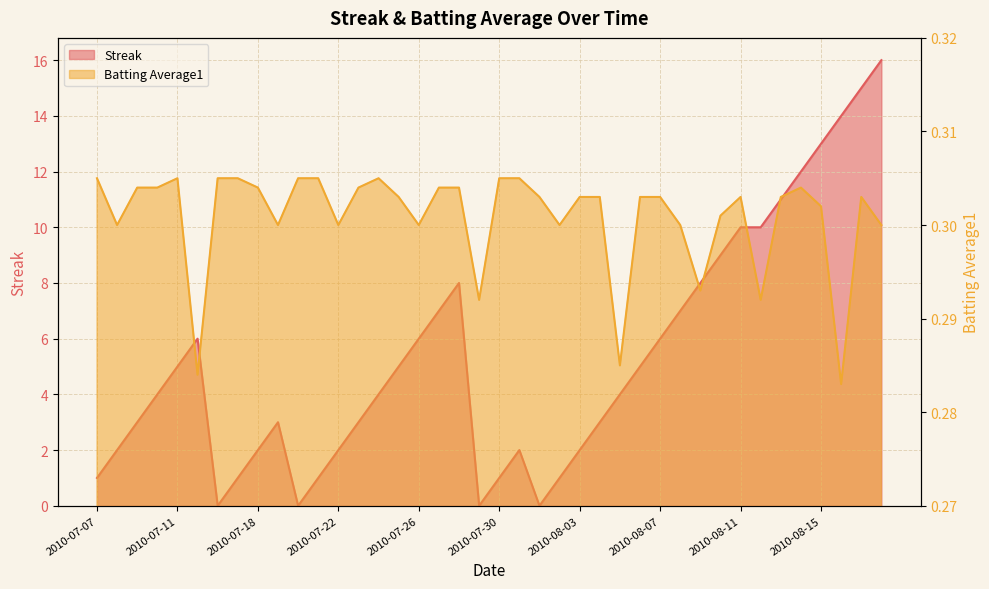

Reading right to left, list all the values displayed in this chart.

Streak: 2010-08-18=16.0	2010-08-17=15.0	2010-08-16=14.0	2010-08-15=13.0	2010-08-14=12.0	2010-08-13=11.0	2010-08-12=10.0	2010-08-11=10.0	2010-08-10=9.0	2010-08-09=8.0	2010-08-08=7.0	2010-08-07=6.0	2010-08-06=5.0	2010-08-05=4.0	2010-08-04=3.0	2010-08-03=2.0	2010-08-02=1.0	2010-08-01=0.0	2010-07-31=2.0	2010-07-30=1.0	2010-07-29=0.0	2010-07-28=8.0	2010-07-27=7.0	2010-07-26=6.0	2010-07-25=5.0	2010-07-24=4.0	2010-07-23=3.0	2010-07-22=2.0	2010-07-21=1.0	2010-07-20=0.0	2010-07-19=3.0	2010-07-18=2.0	2010-07-17=1.0	2010-07-16=0.0	2010-07-15=6.0	2010-07-11=5.0	2010-07-10=4.0	2010-07-09=3.0	2010-07-08=2.0	2010-07-07=1.0
Batting Average1: 2010-08-18=0.3	2010-08-17=0.3	2010-08-16=0.3	2010-08-15=0.3	2010-08-14=0.3	2010-08-13=0.3	2010-08-12=0.3	2010-08-11=0.3	2010-08-10=0.3	2010-08-09=0.3	2010-08-08=0.3	2010-08-07=0.3	2010-08-06=0.3	2010-08-05=0.3	2010-08-04=0.3	2010-08-03=0.3	2010-08-02=0.3	2010-08-01=0.3	2010-07-31=0.3	2010-07-30=0.3	2010-07-29=0.3	2010-07-28=0.3	2010-07-27=0.3	2010-07-26=0.3	2010-07-25=0.3	2010-07-24=0.3	2010-07-23=0.3	2010-07-22=0.3	2010-07-21=0.3	2010-07-20=0.3	2010-07-19=0.3	2010-07-18=0.3	2010-07-17=0.3	2010-07-16=0.3	2010-07-15=0.3	2010-07-11=0.3	2010-07-10=0.3	2010-07-09=0.3	2010-07-08=0.3	2010-07-07=0.3